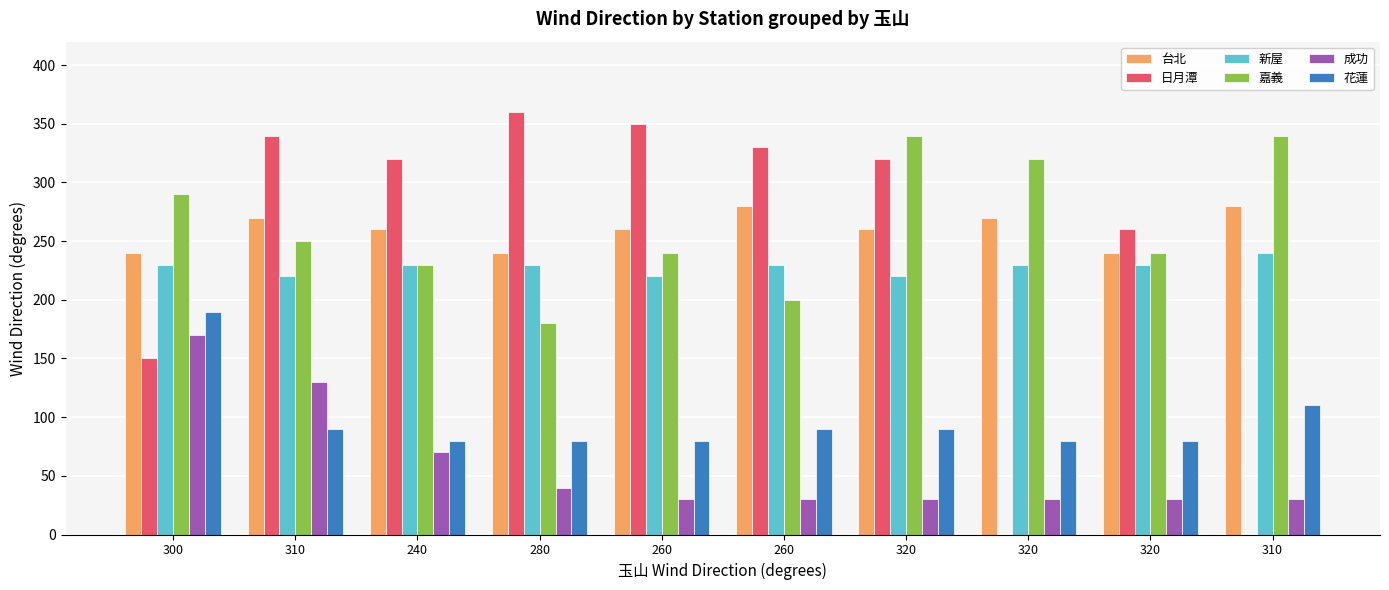

At which category does the chart reach its peak across all series?

280